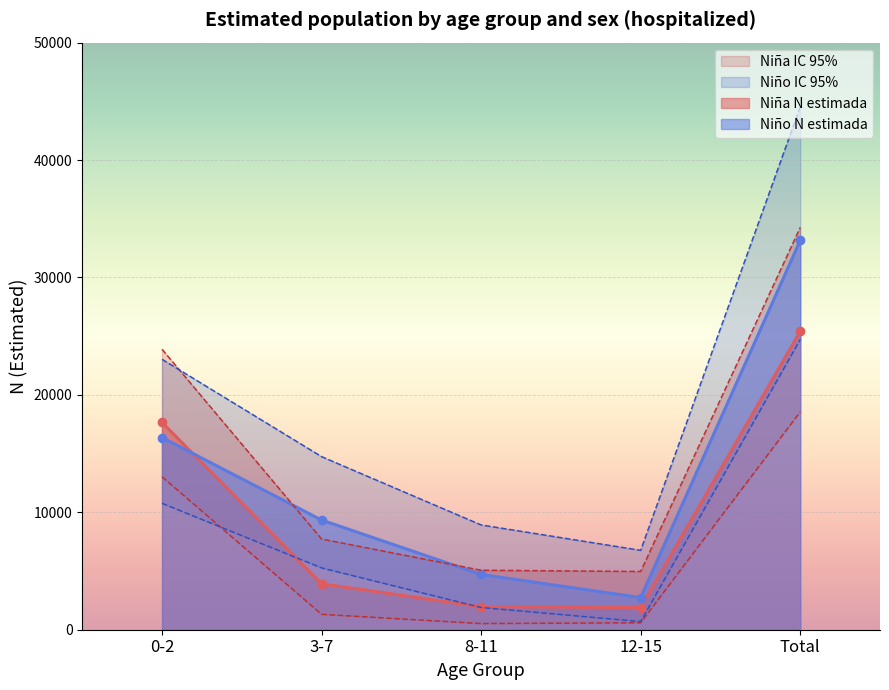

What is the sum of all Niño N (lím sup IC) values?

97983